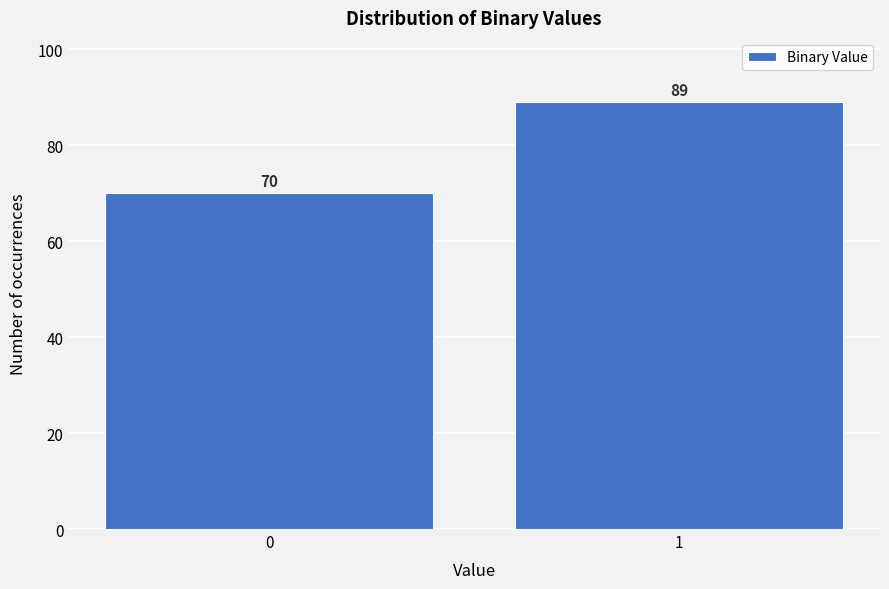

Reading right to left, what are all the values shown in this chart?

1=89	0=70